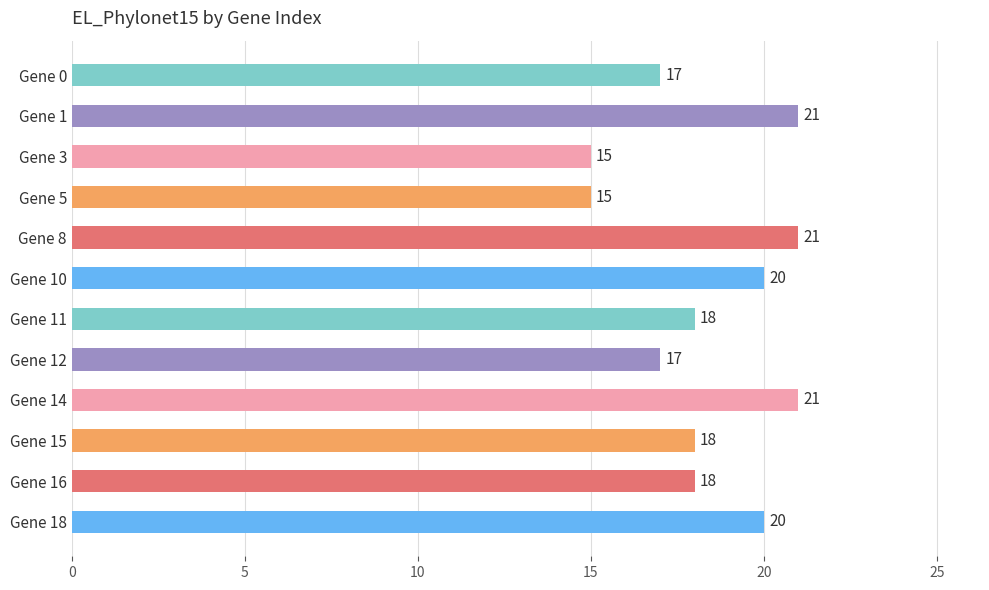

How many values are between 17 and 21?

10